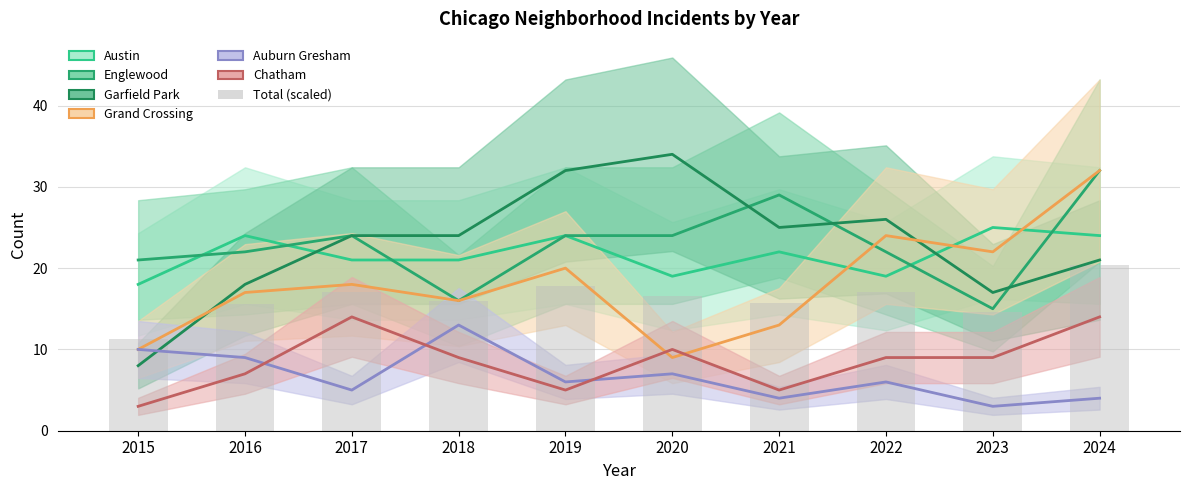

How many groups of bars are there?

10